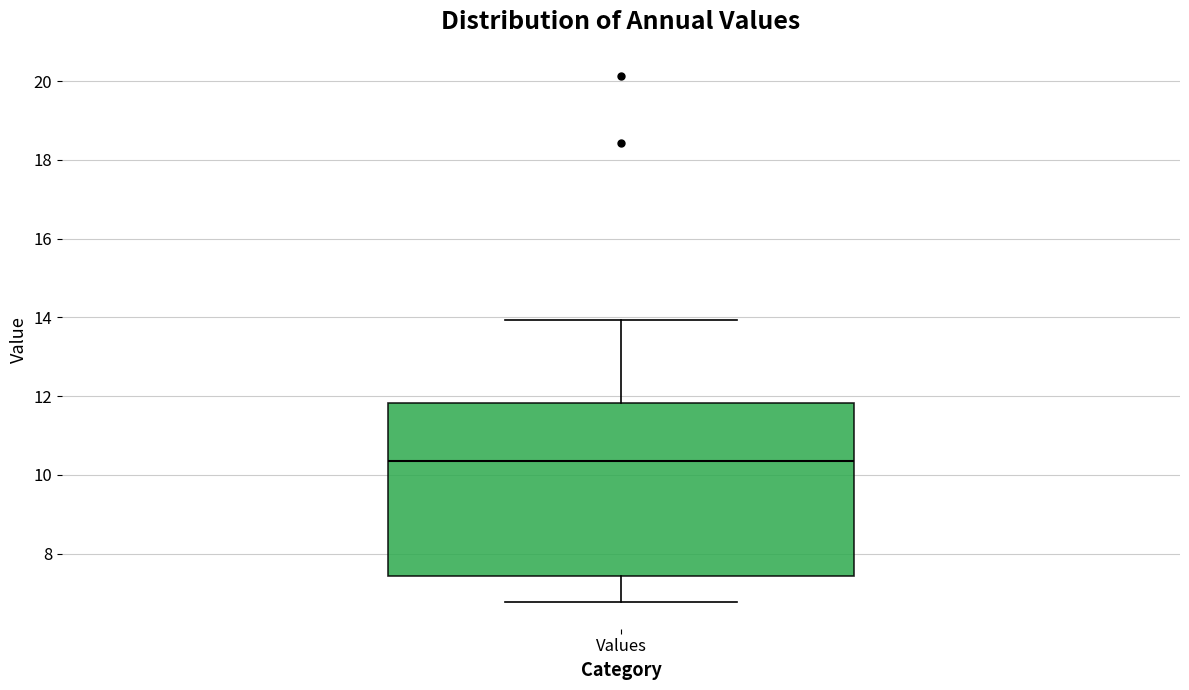

Transcribe this box plot: give where the median line is, the range the box spans, and where the two whiskers end, as read against the y-axis. The values are not printed on the chart, so give them approximately, as read against the axis.

median 10.4, box 7.4 to 11.8, whiskers 6.8 to 14.0